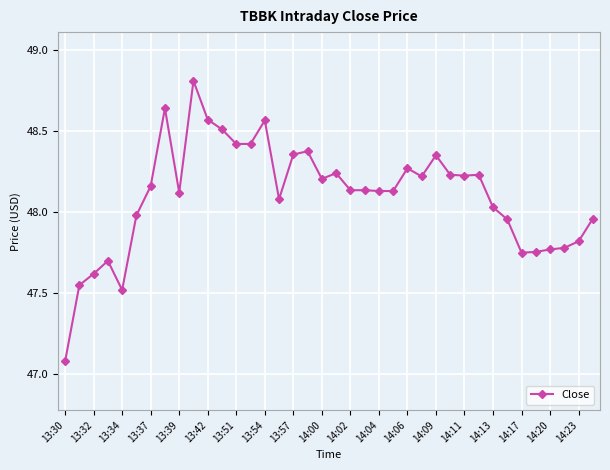

What is the sum of all values?

1827.8